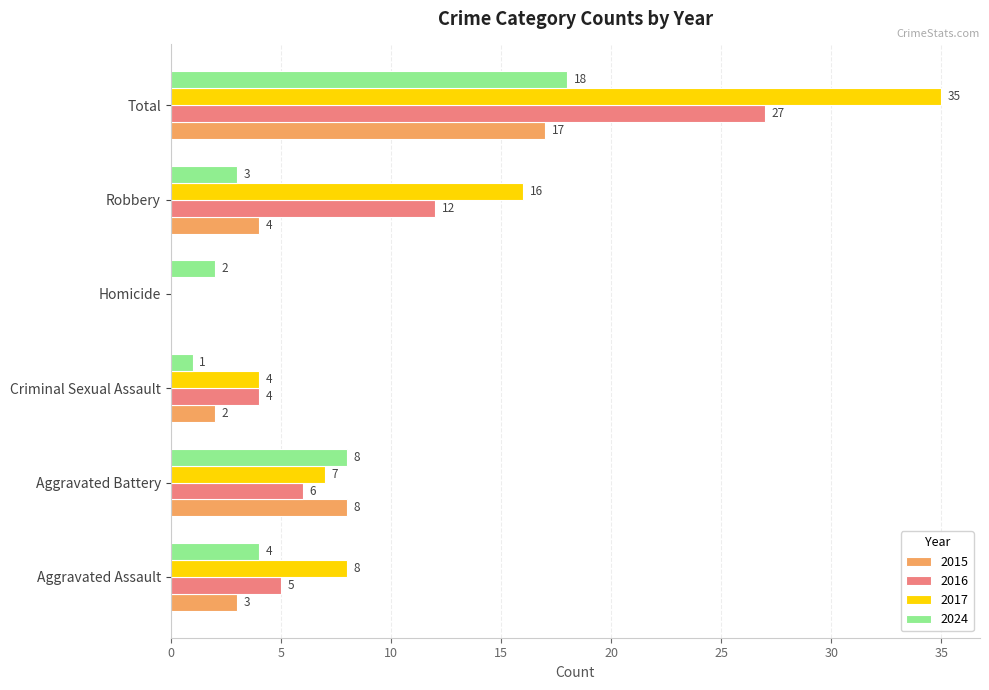

What is the average value of the 2024 series?

6